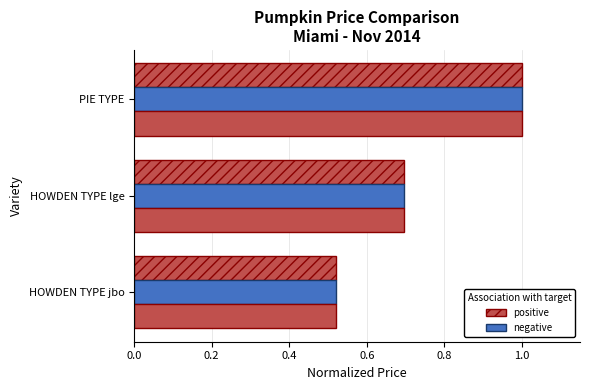

How many data points does each series have?

3